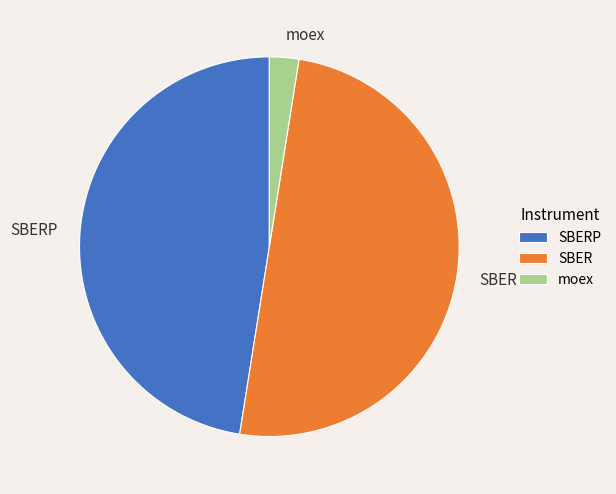

What is the ratio of the value at SBERP to the value at moex?

19.0